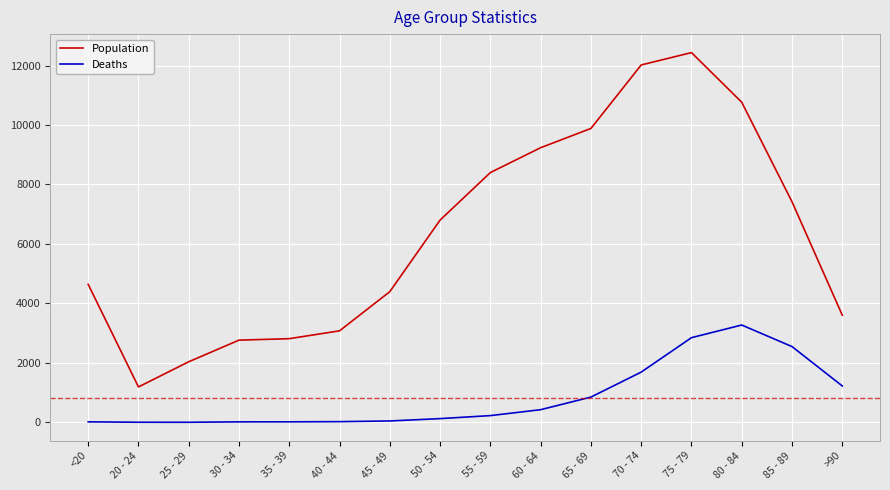

The value of Deaths at 70 - 74 is 1690. True or false?

True